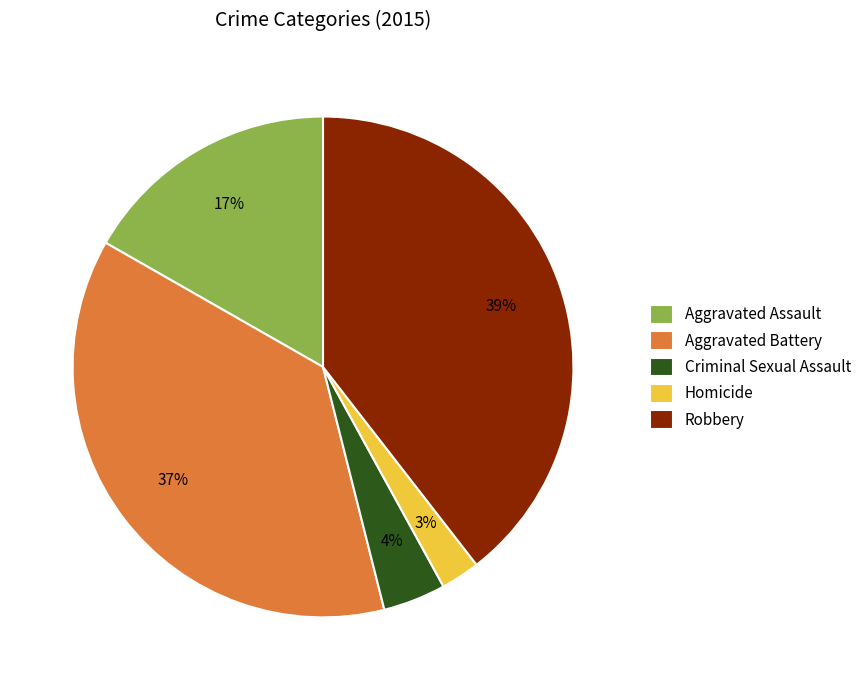

Do Aggravated Battery and Homicide together represent more than half of the pie?

No